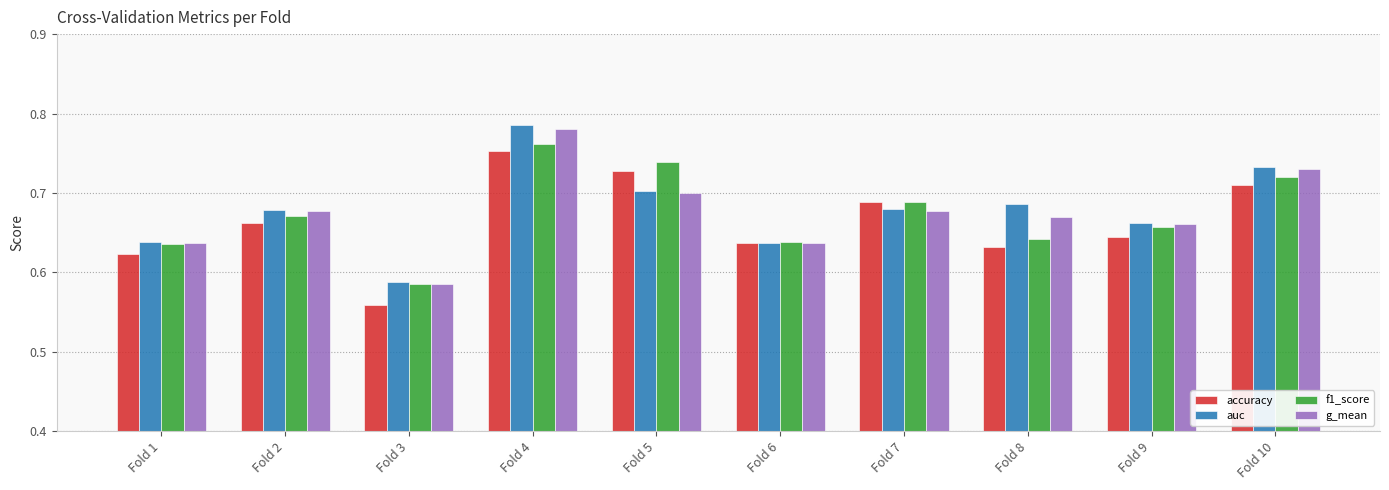

The value of accuracy at Fold 5 is 1.2. True or false?

False